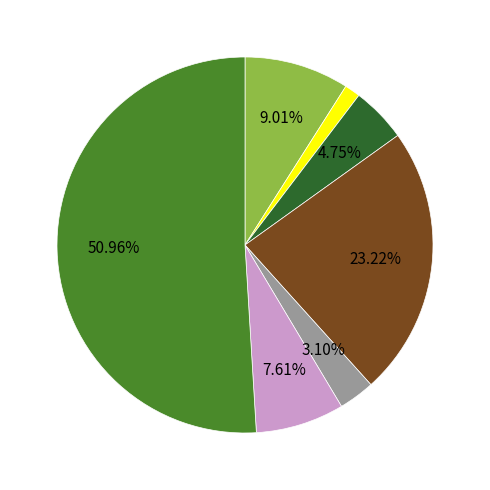

Is there a majority slice in this chart?

Yes